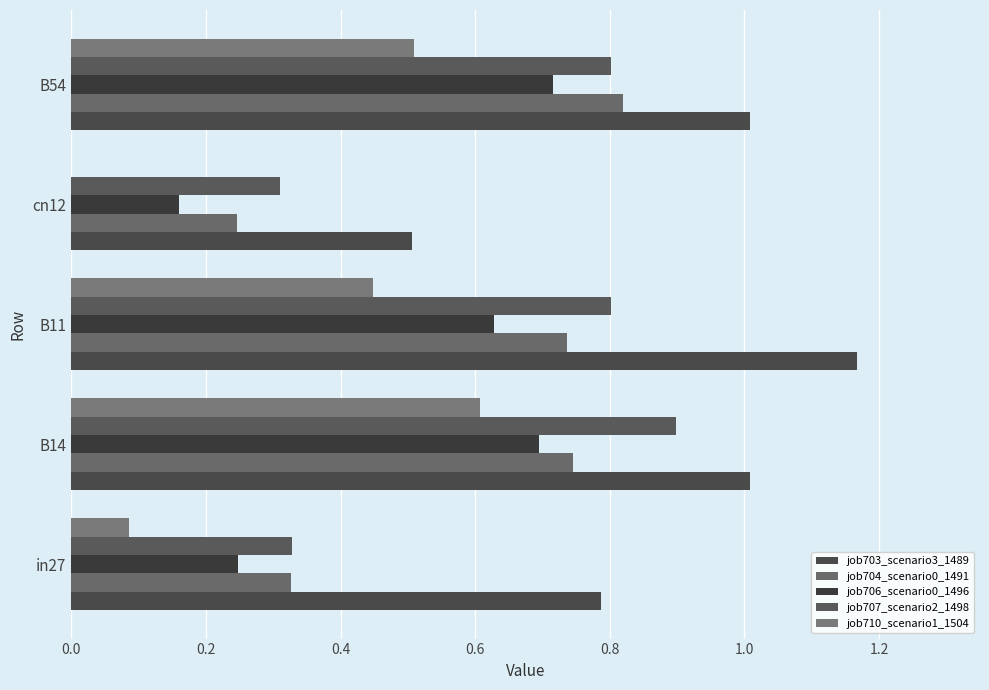

Which category has the highest value in the job706_scenario0_1496 series?

B54